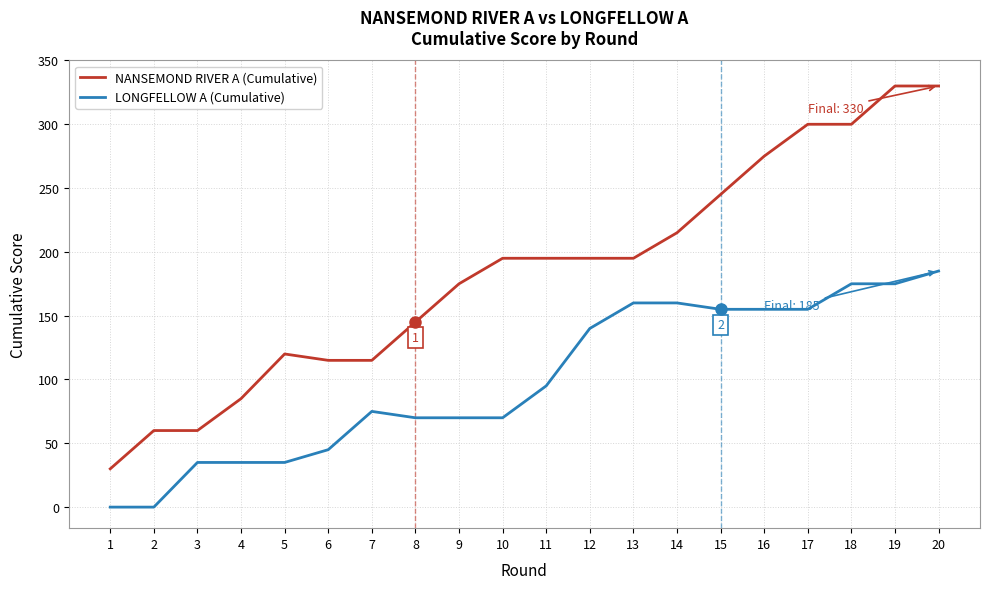

List the series in order of their overall mean, lowest first.

LONGFELLOW A (Cumulative), NANSEMOND RIVER A (Cumulative)